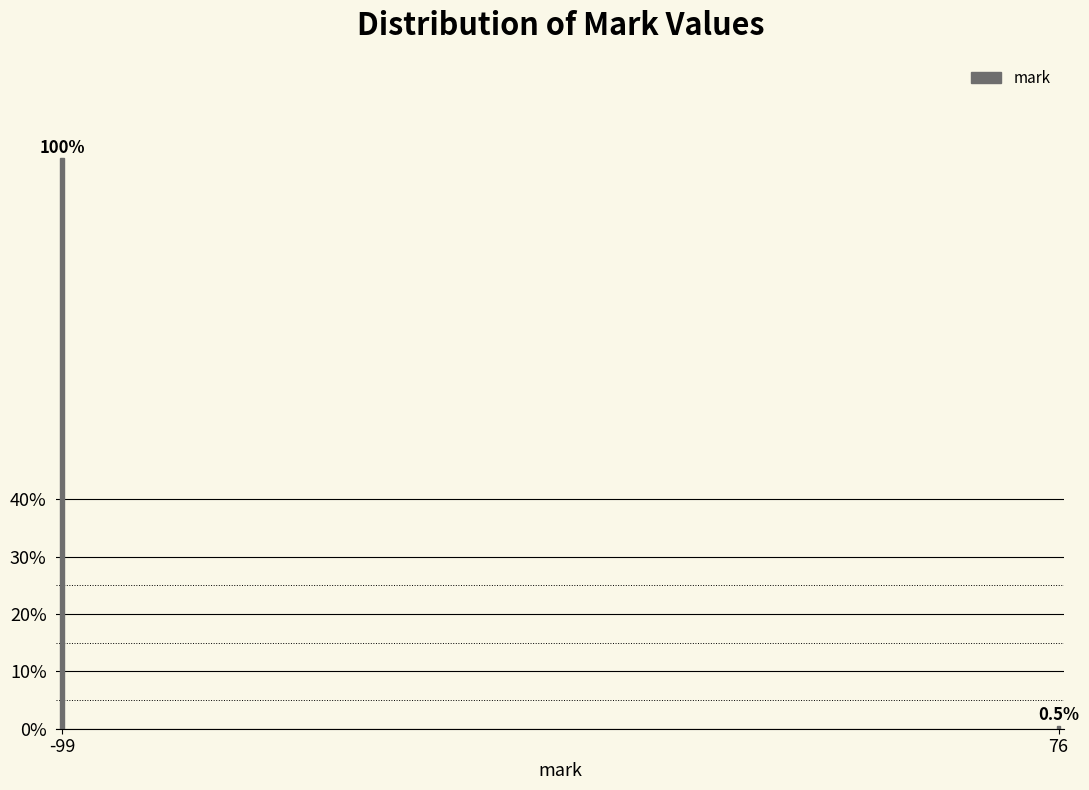

Reading left to right, list all the values displayed in this chart.

99.5	0.5